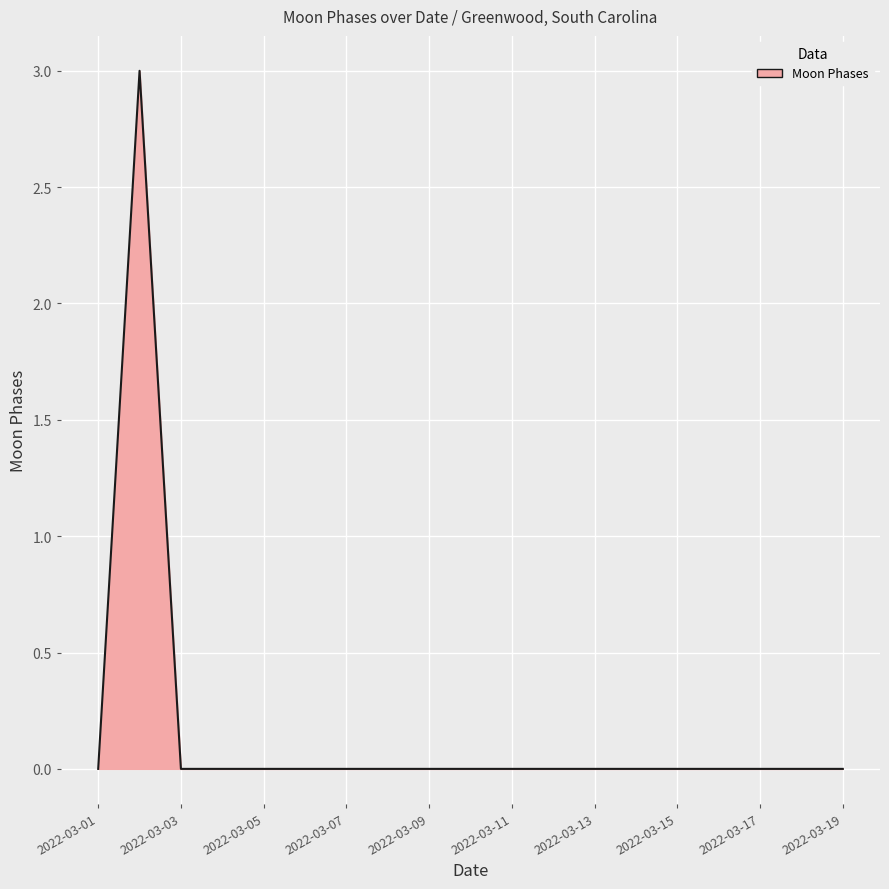

What is the greatest value displayed?

3